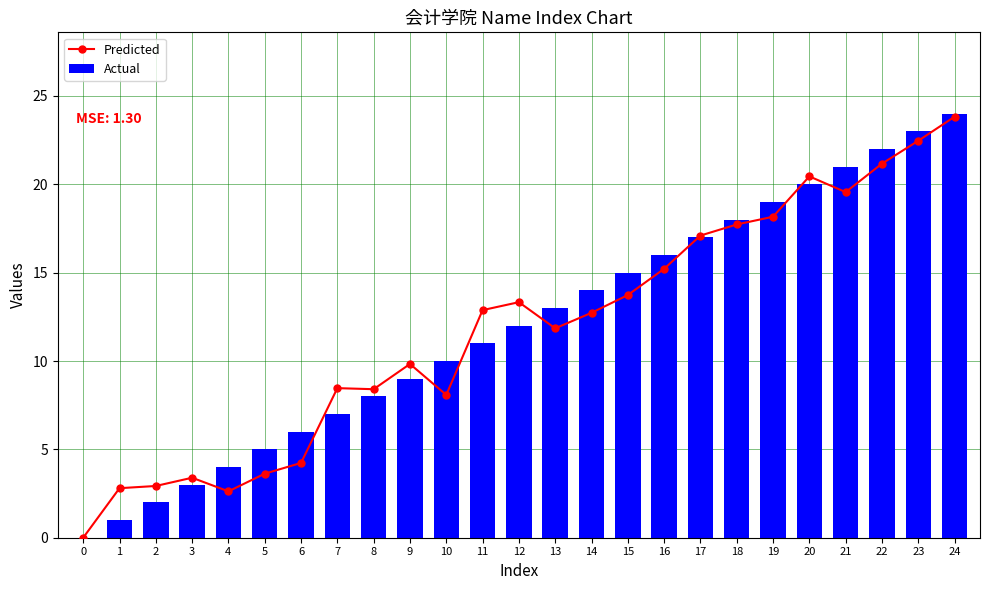

At which category is the sum across all series the highest?

24